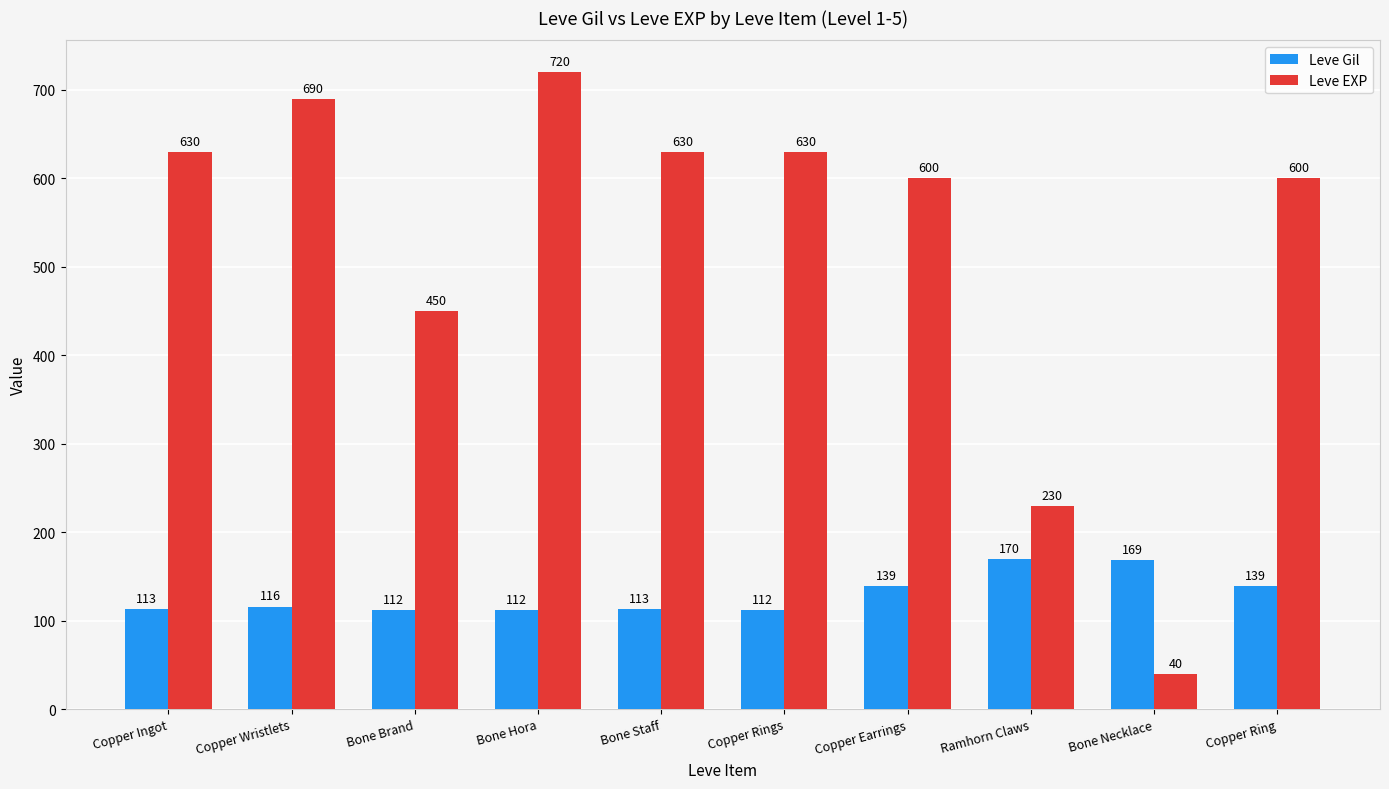

Rank the series by their maximum value, from lowest to highest.

Leve Gil, Leve EXP